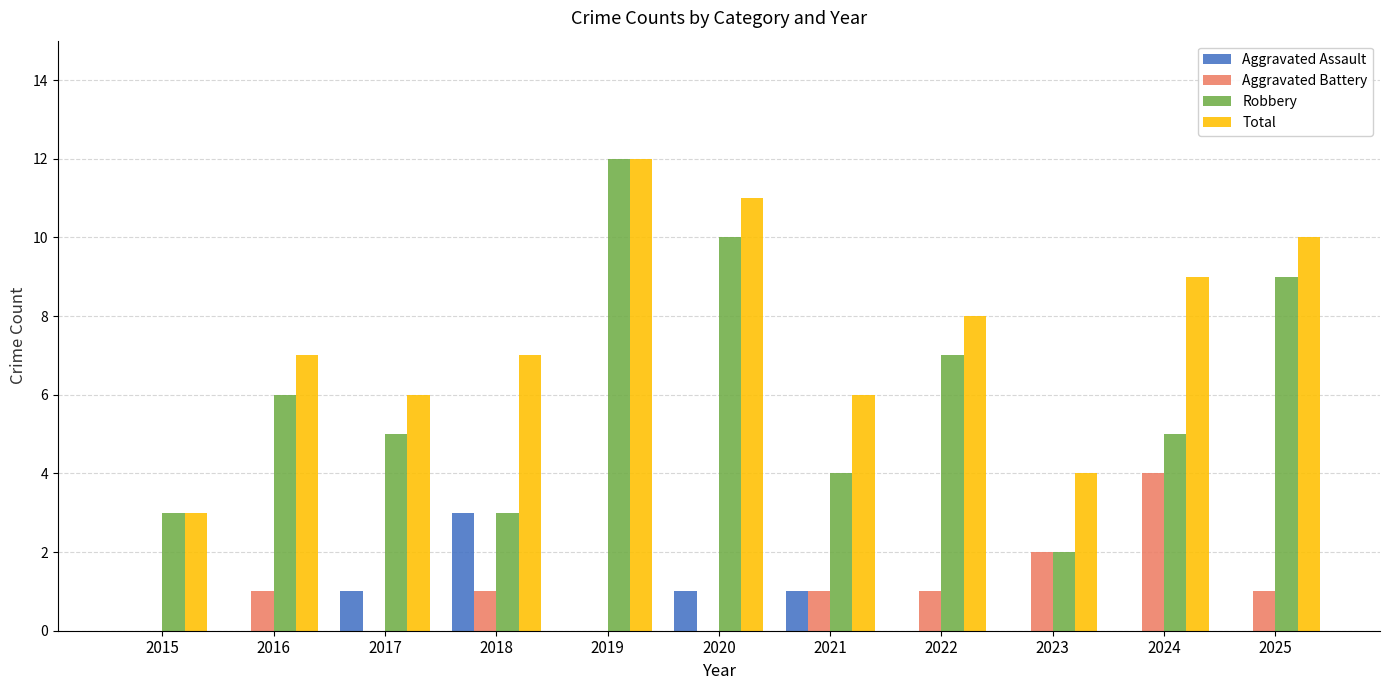

Which series changed the most between 2019 and 2022?

Robbery